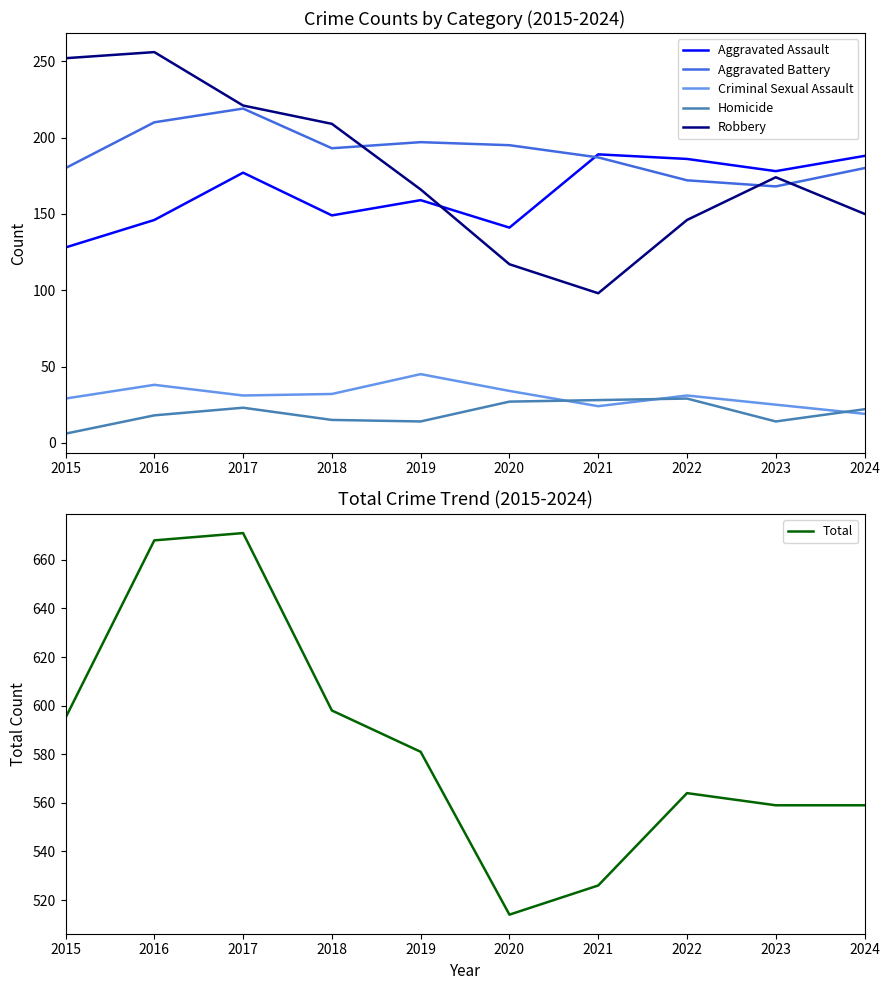

The value of Total at 2022 is 162. True or false?

False